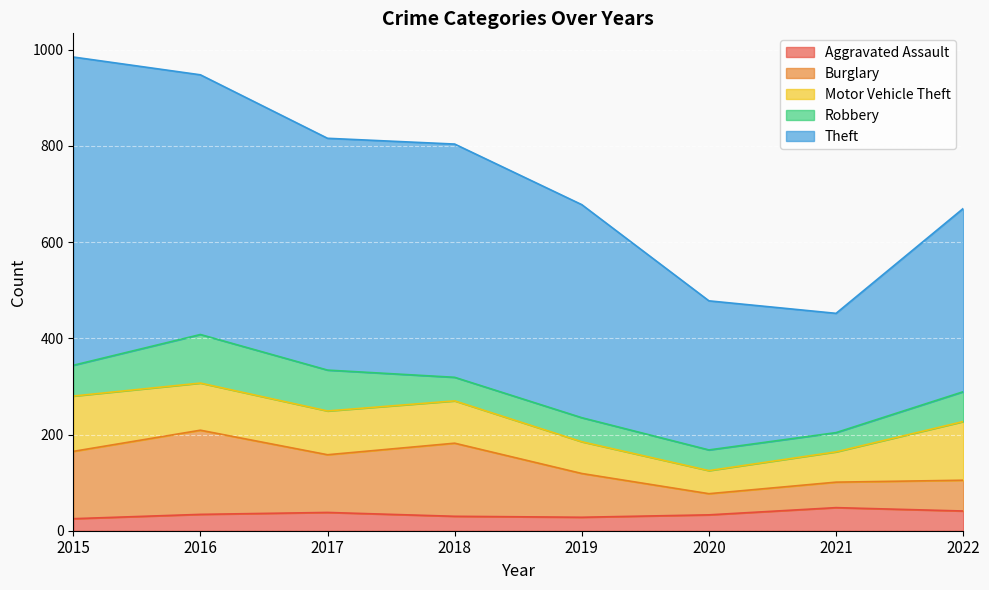

At which label is Theft closest to 444?

2019